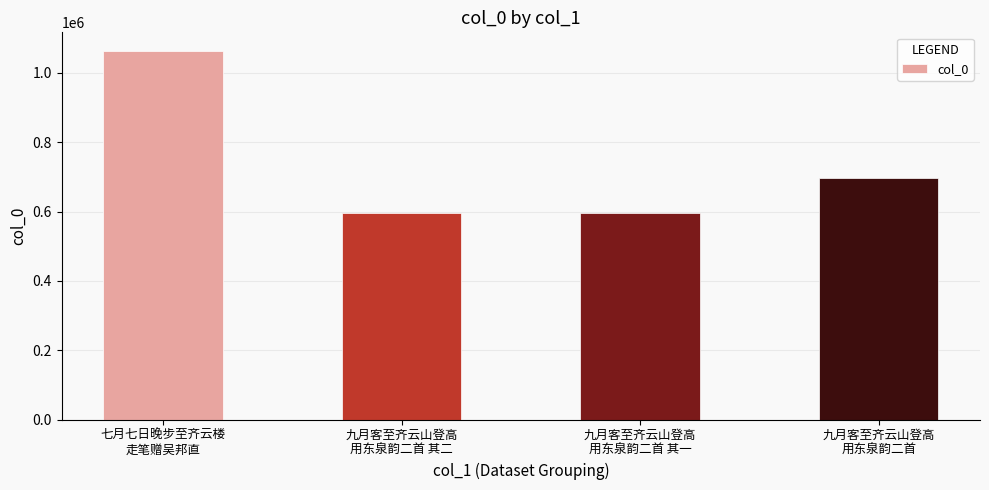

What is the value of the 1st bar from the left?

1063660